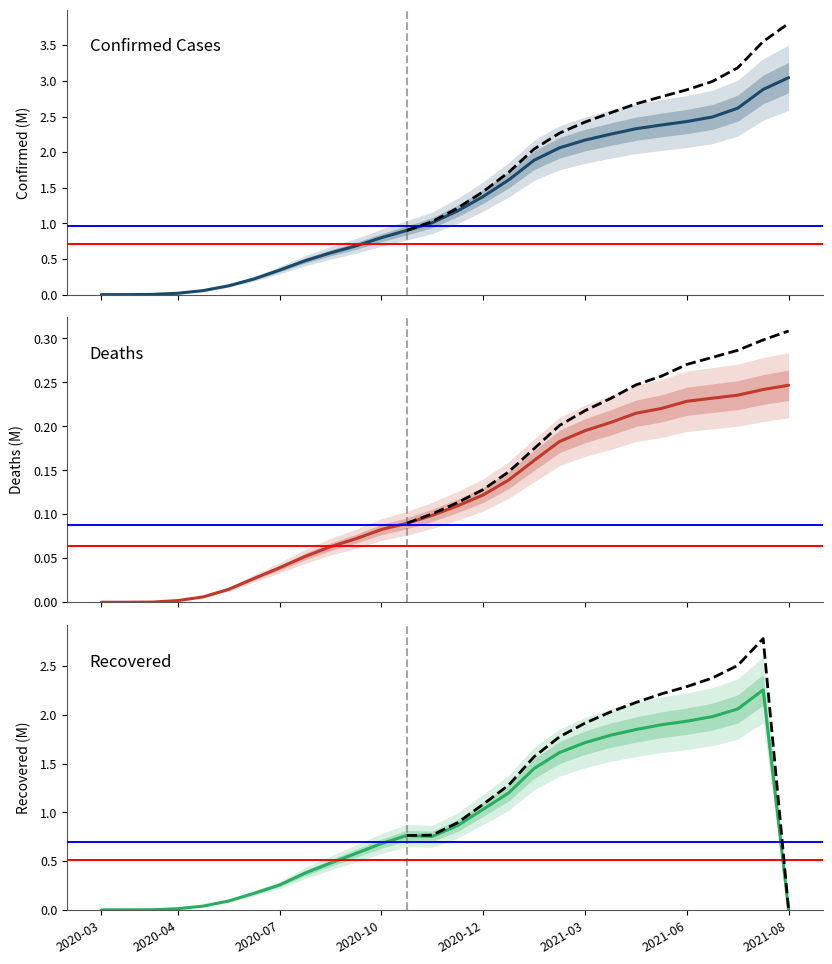

The Recovered series shows 0.2 at 2020-06-29. True or false?

False